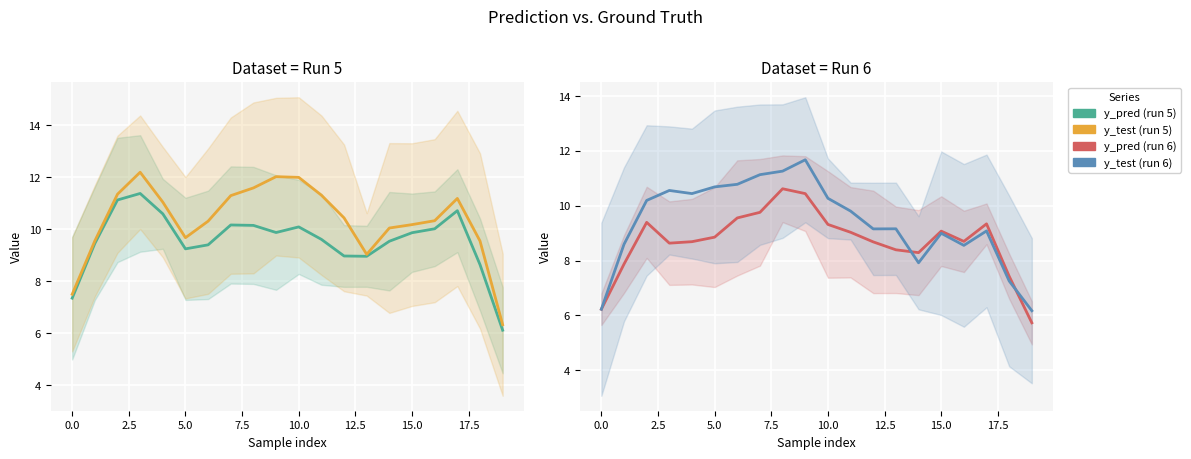

Is this an area chart (filled region under the line)?

No